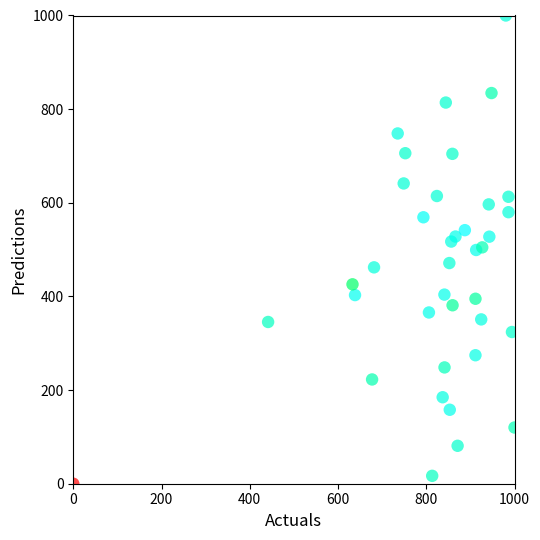

What is the range of Y values (max minus min)?

1000.0